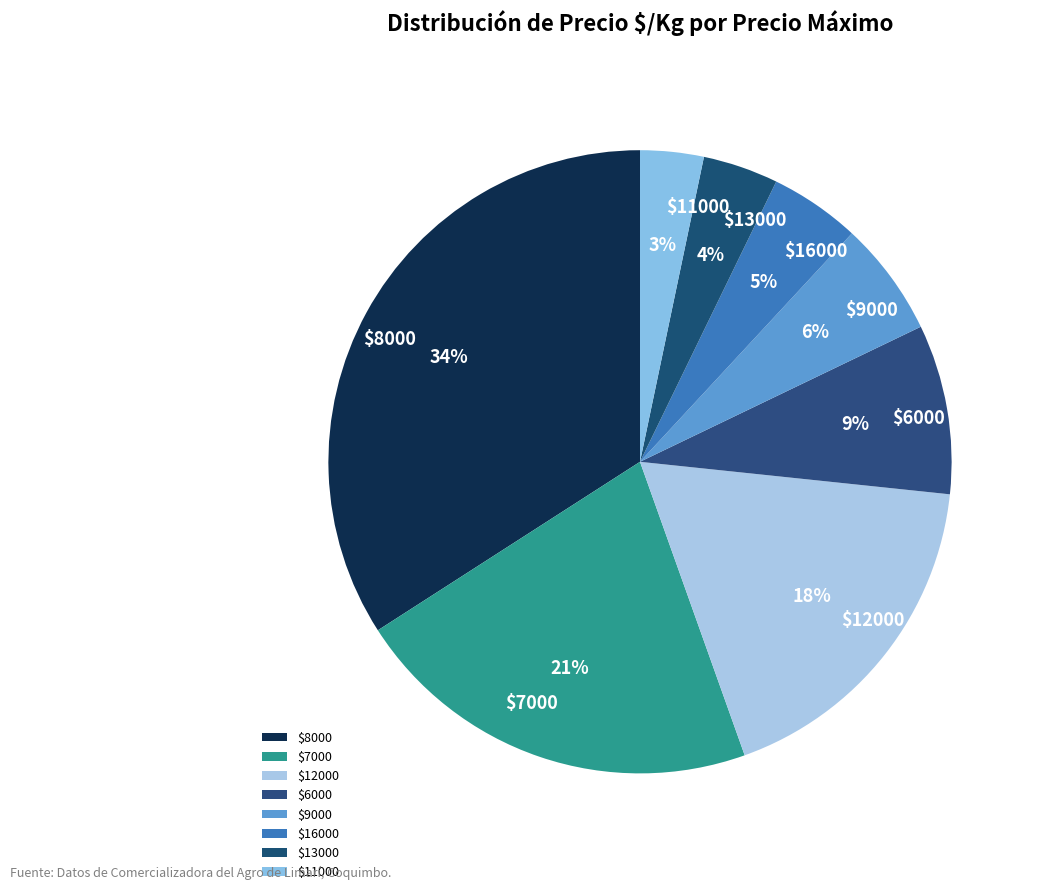

What percentage is the $13000 slice, to the nearest percent?

4%